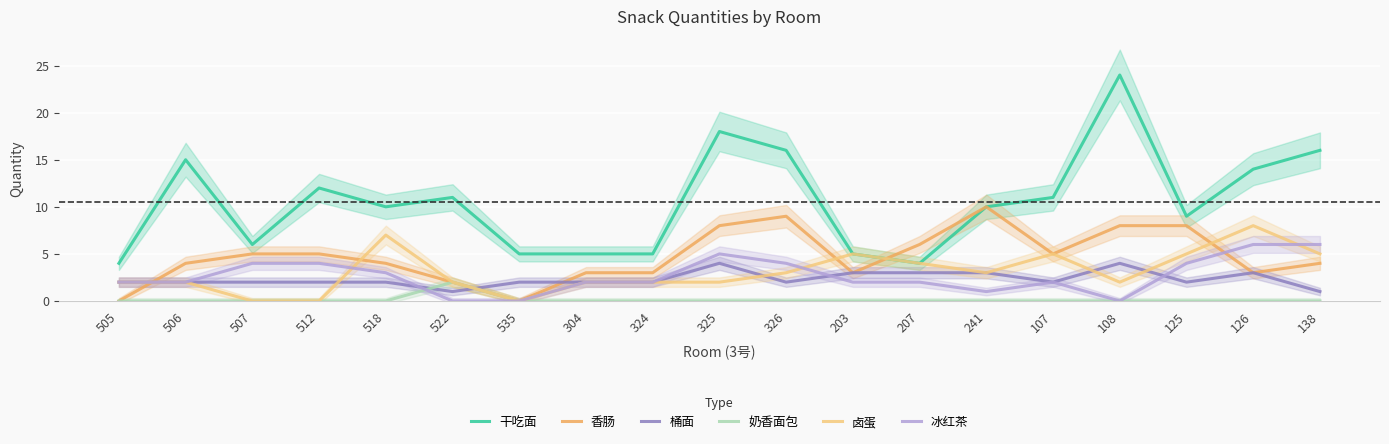

What are all the series names shown in the legend?

干吃面, 香肠, 桶面, 奶香面包, 卤蛋, 冰红茶